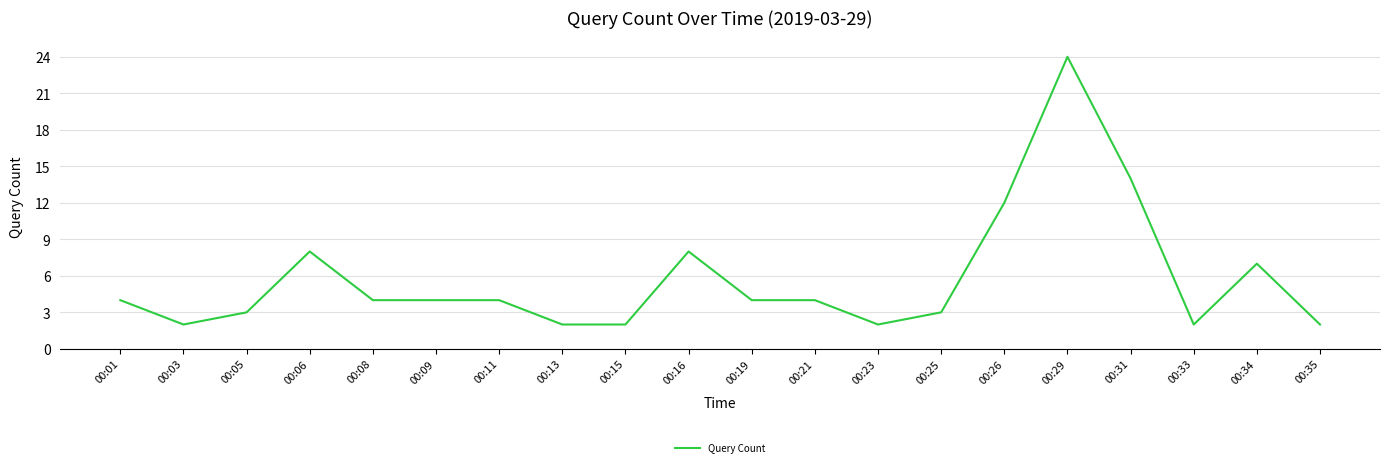

Which has a higher value, 00:31 or 00:08?

00:31